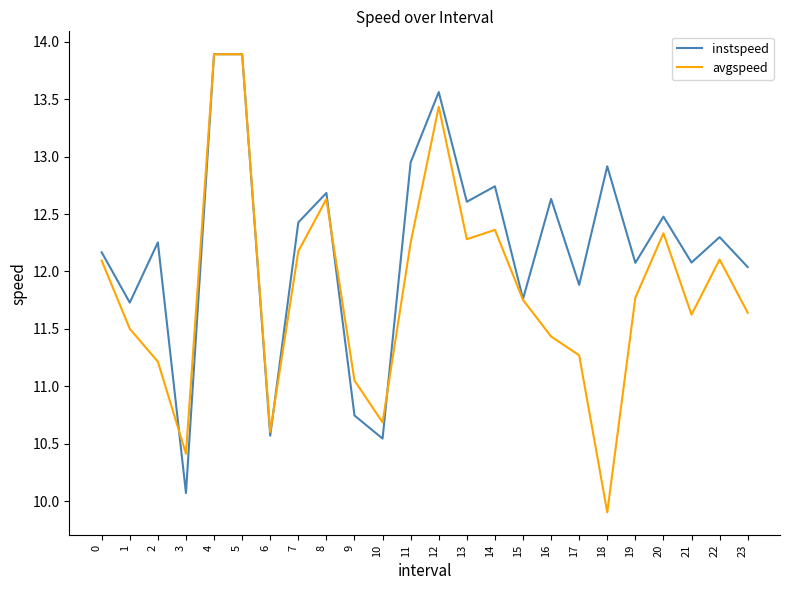

Which series changed the most between 9 and 20?

instspeed